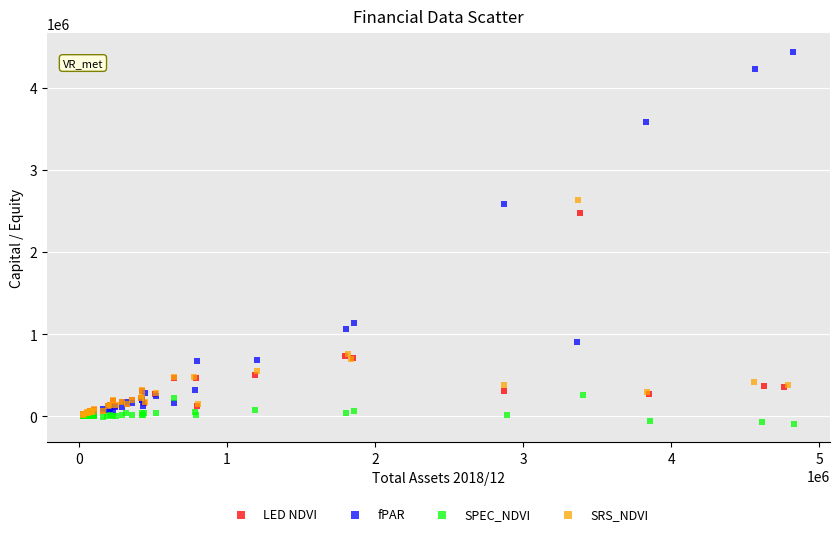

Which series contains the lowest Y value?

SPEC_NDVI